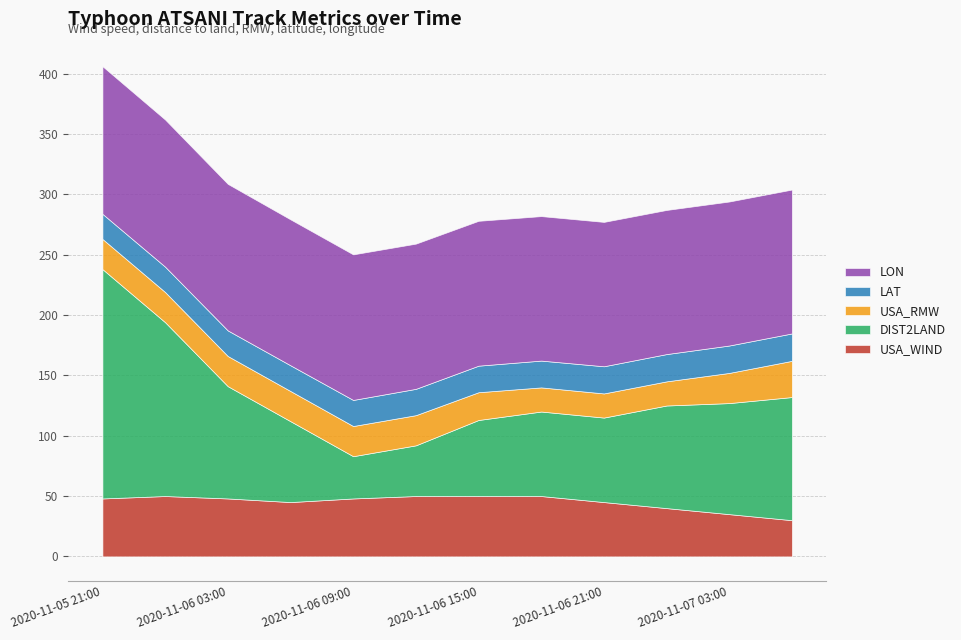

Which series has the largest range (max minus min)?

DIST2LAND